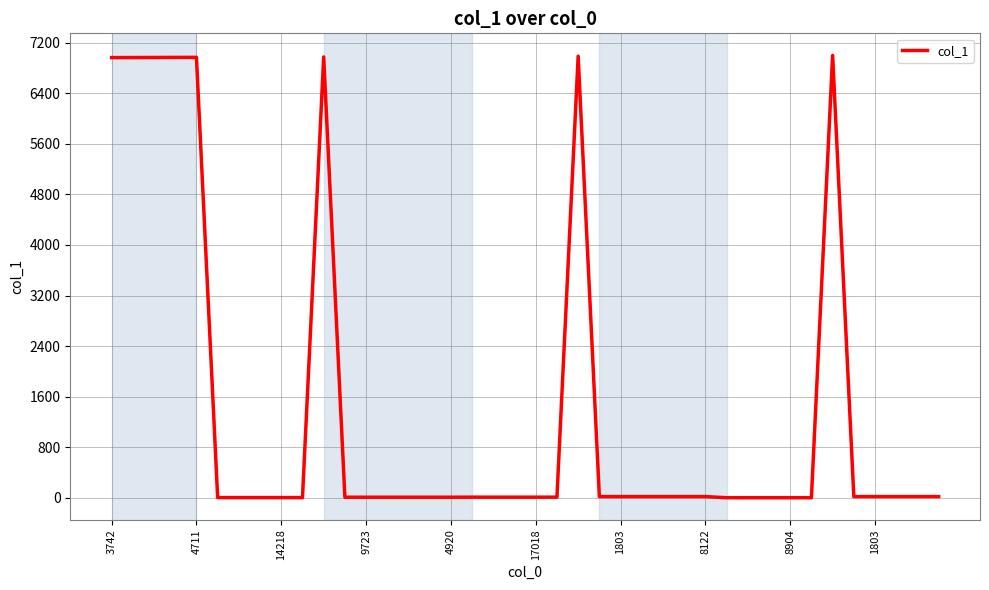

What is the maximum value shown in the chart?

6997